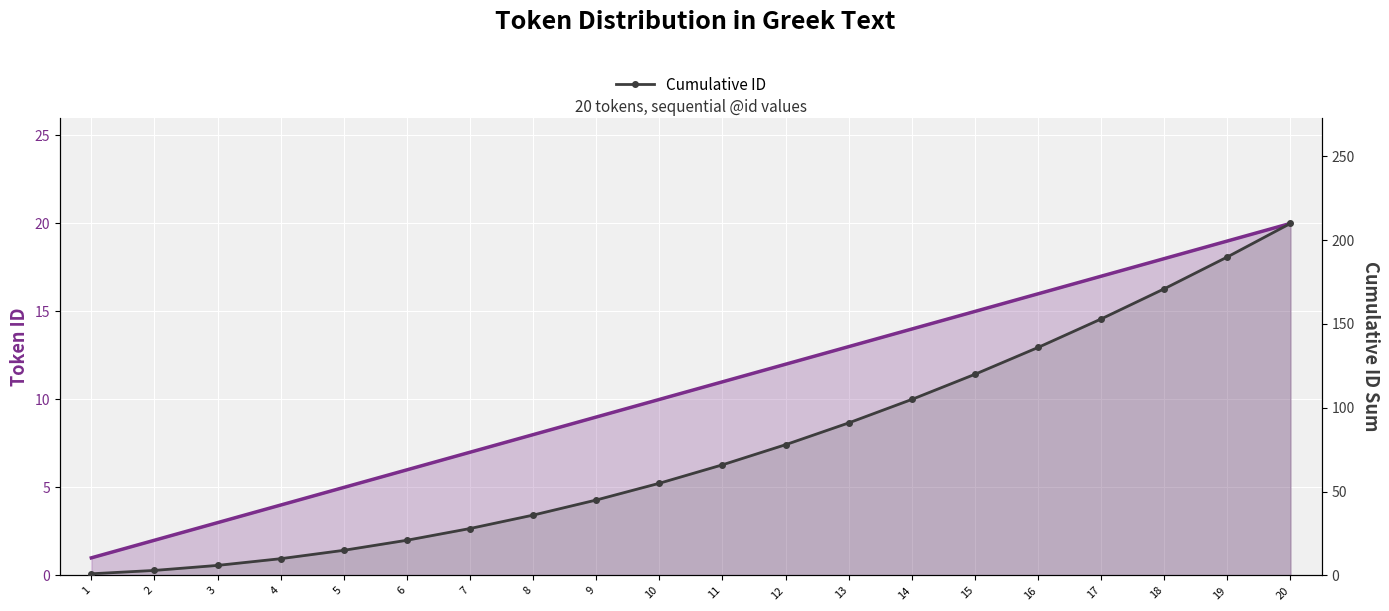

How many lines are shown in the chart?

2